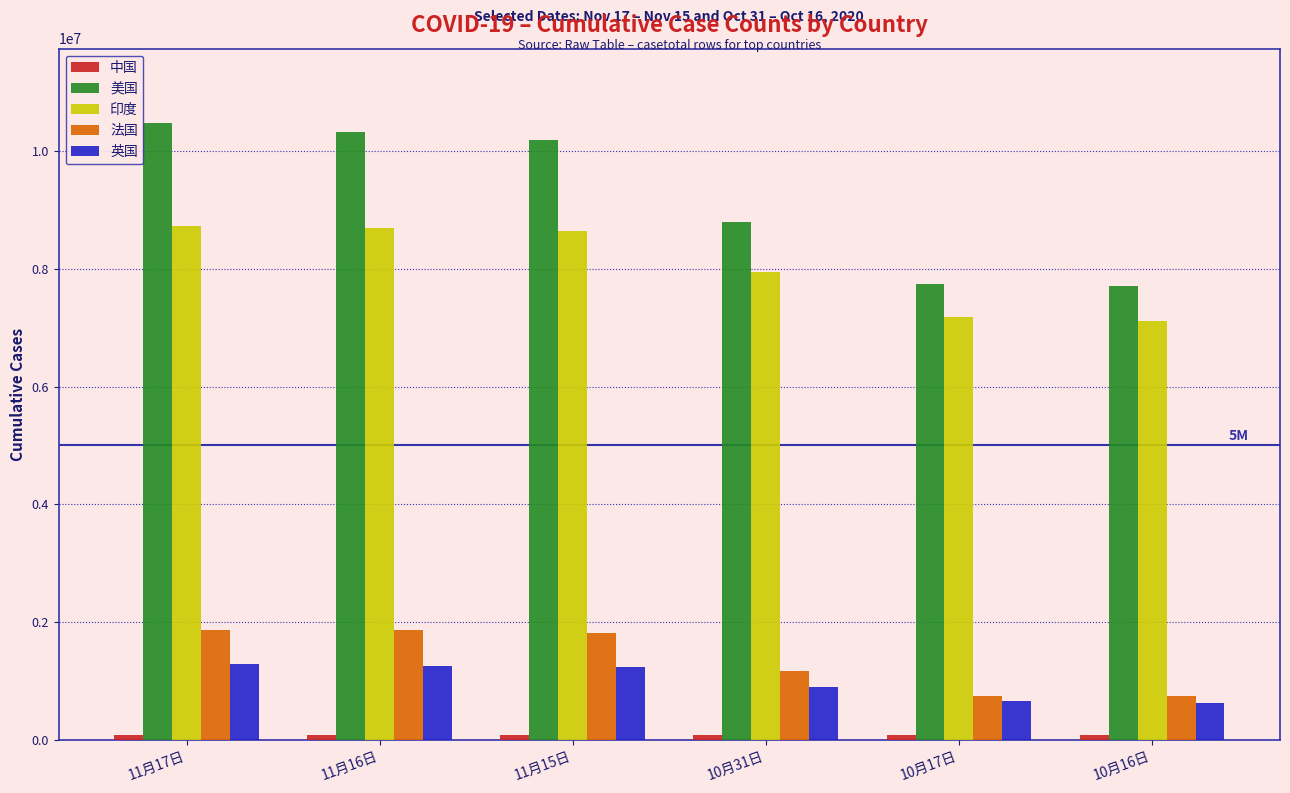

At which label is 英国 closest to 962644?

10月31日